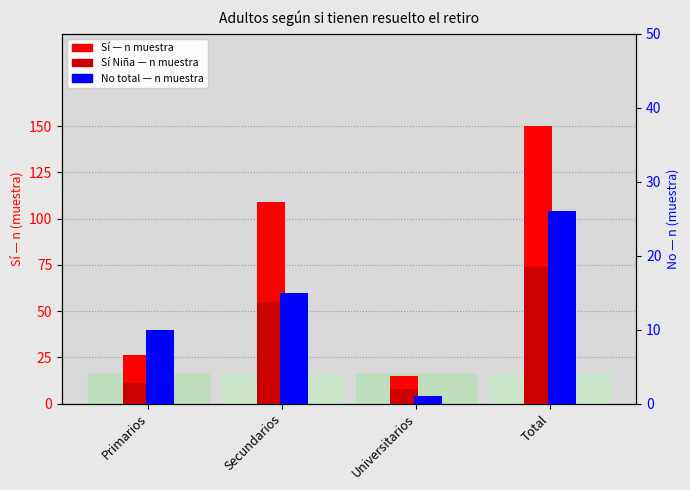

At which category is the sum across all series the highest?

Total